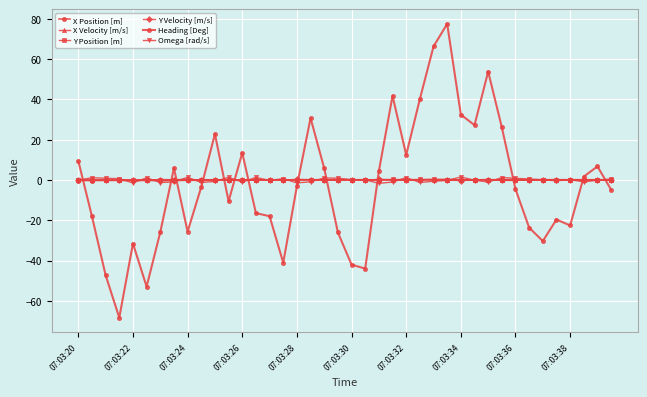

Which series has the widest spread of values?

Heading [Deg]